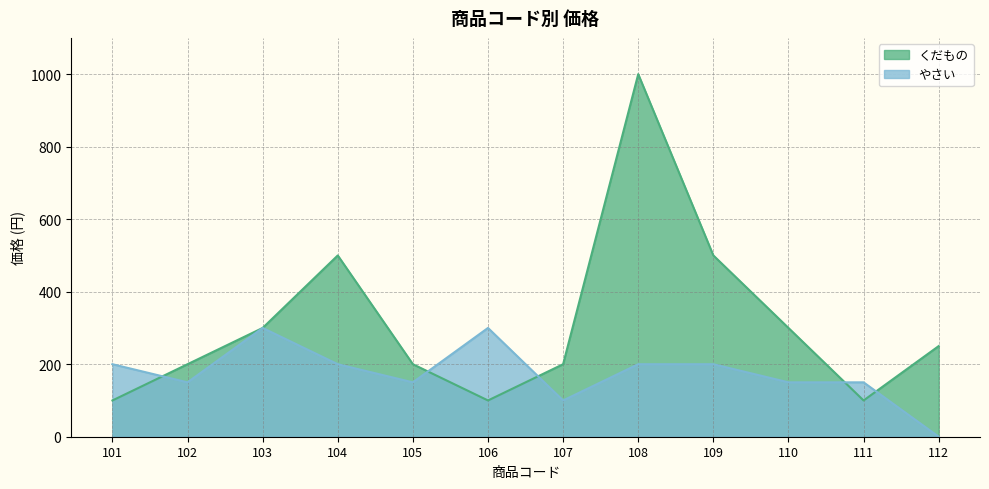

After their last crossing, which series has the higher values: くだもの or やさい?

くだもの